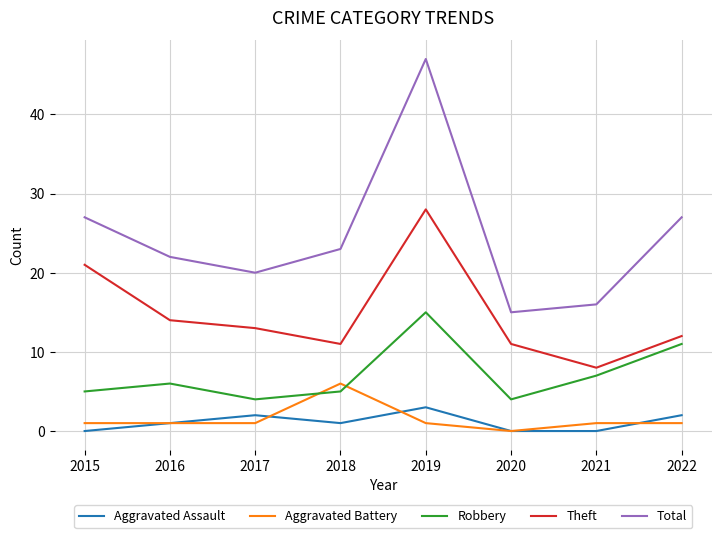

Rank the series by their maximum value, from highest to lowest.

Total, Theft, Robbery, Aggravated Battery, Aggravated Assault